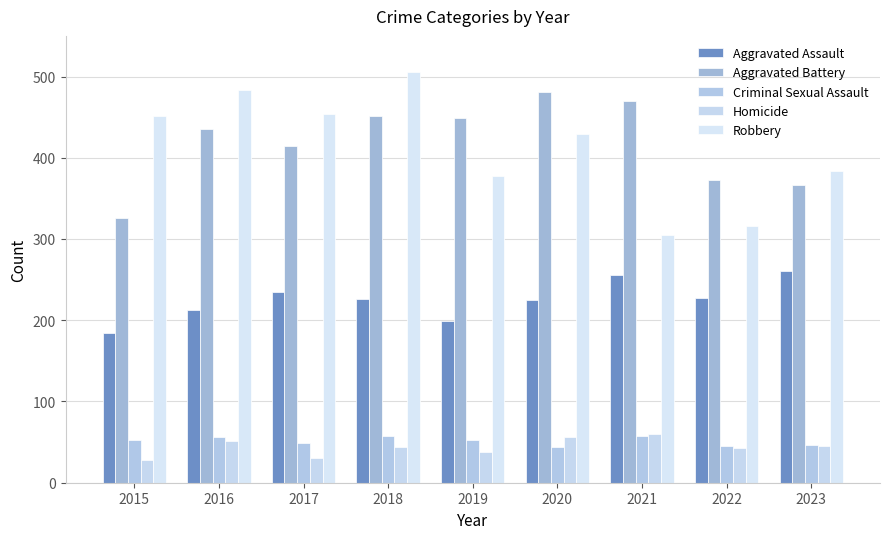

What are all the series names shown in the legend?

Aggravated Assault, Aggravated Battery, Criminal Sexual Assault, Homicide, Robbery